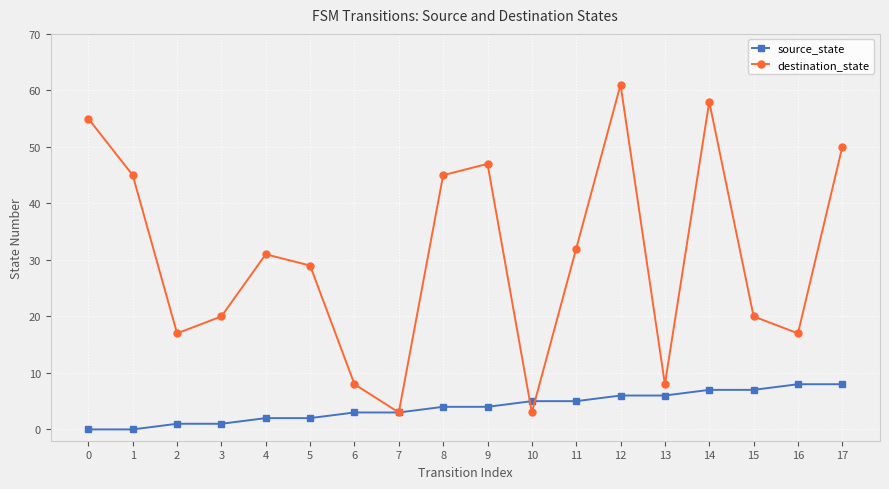

Rank the series by their average value, from highest to lowest.

destination_state, source_state